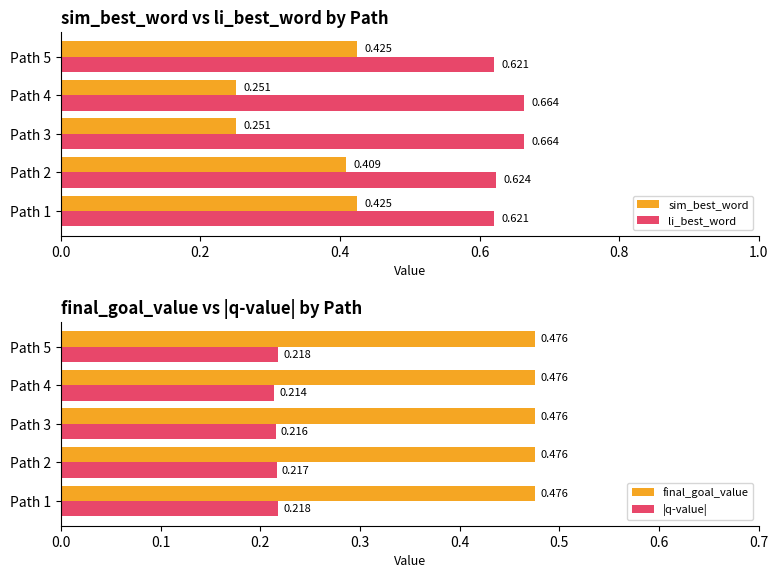

What is the difference between the second highest and minimum values in the sim_best_word series?

0.2